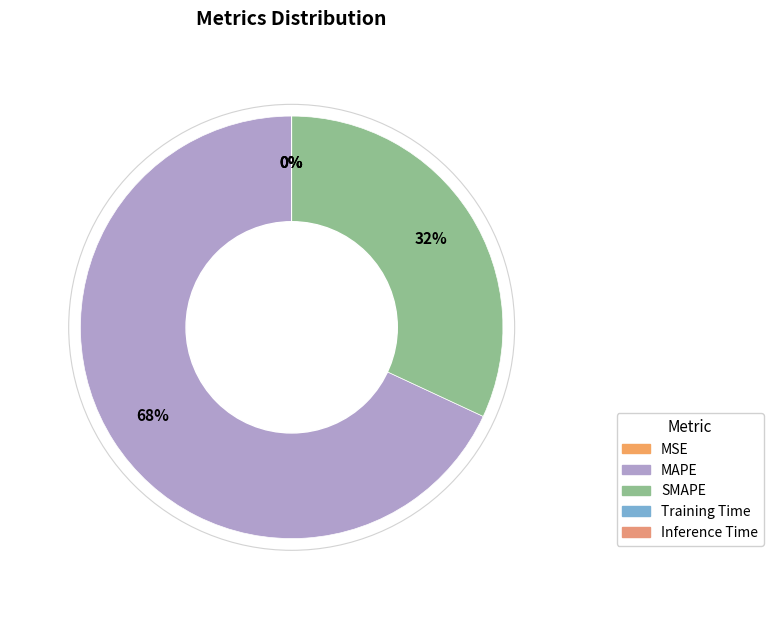

Which has a higher value, MSE or Inference Time?

MSE